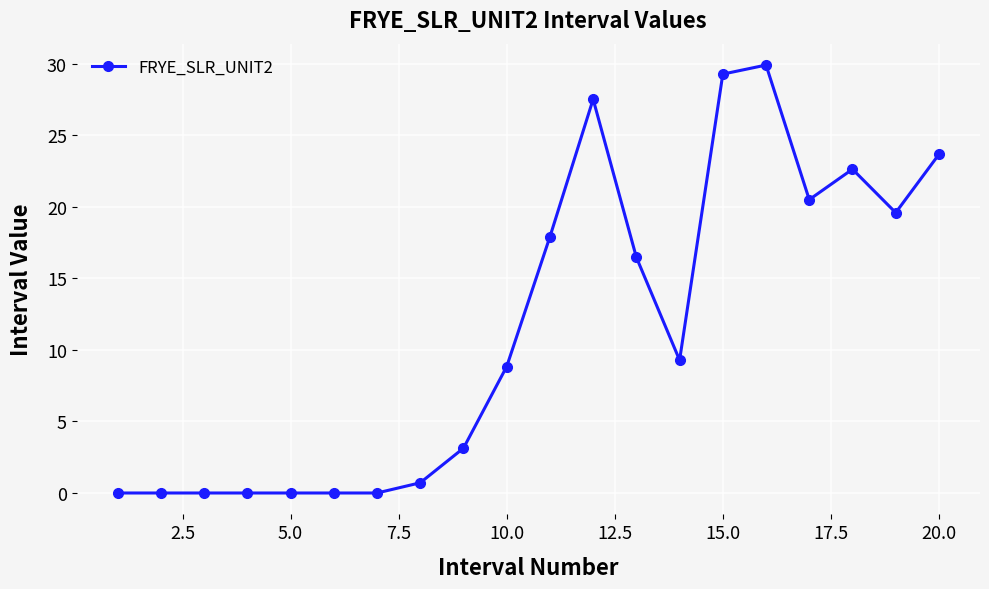

What is the value of the 19th point from the left?

19.6